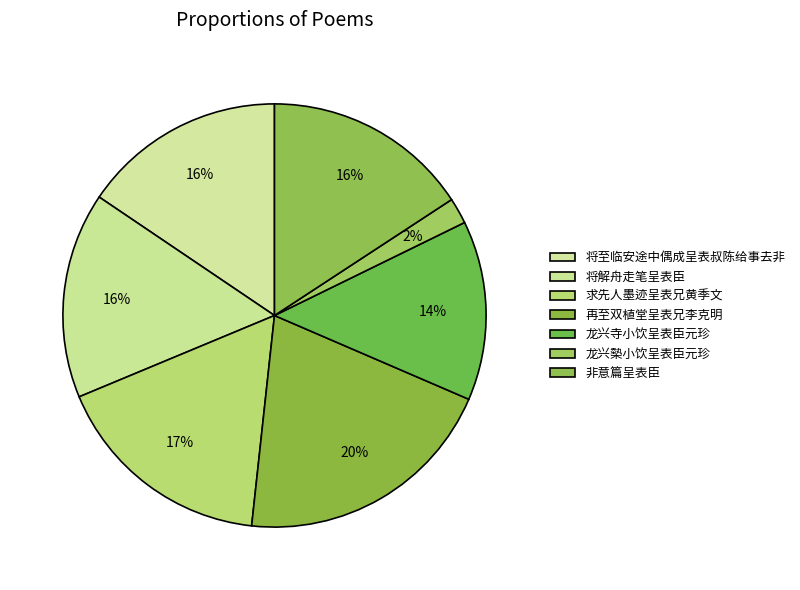

Count the number of slices in the pie.

7